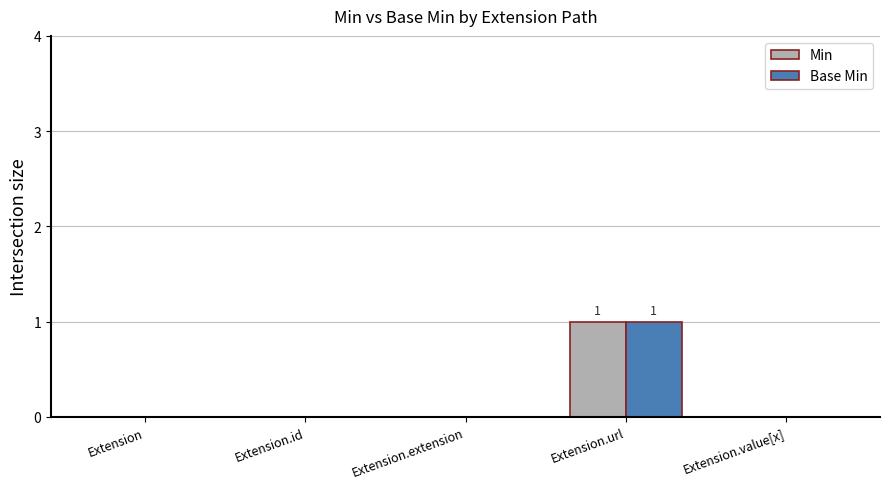

Is it true that Min equals 1 at Extension.extension?

False